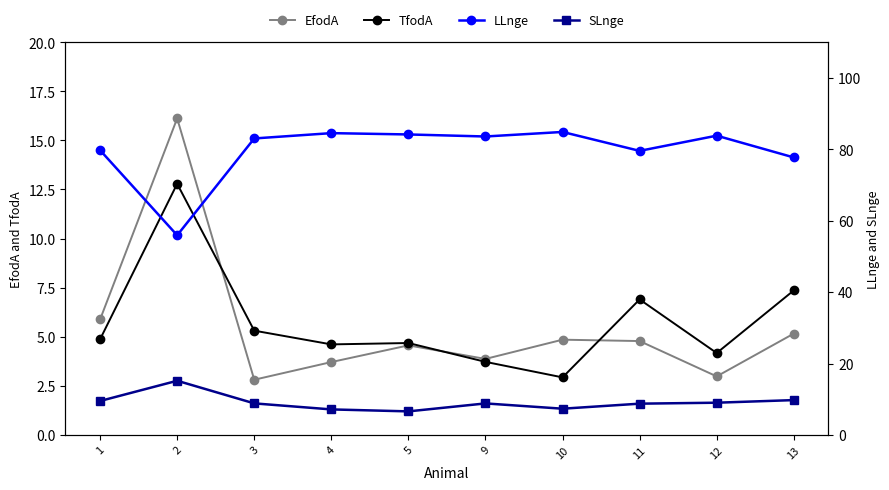

What is the approximate value of LLnge at 2?

55.9